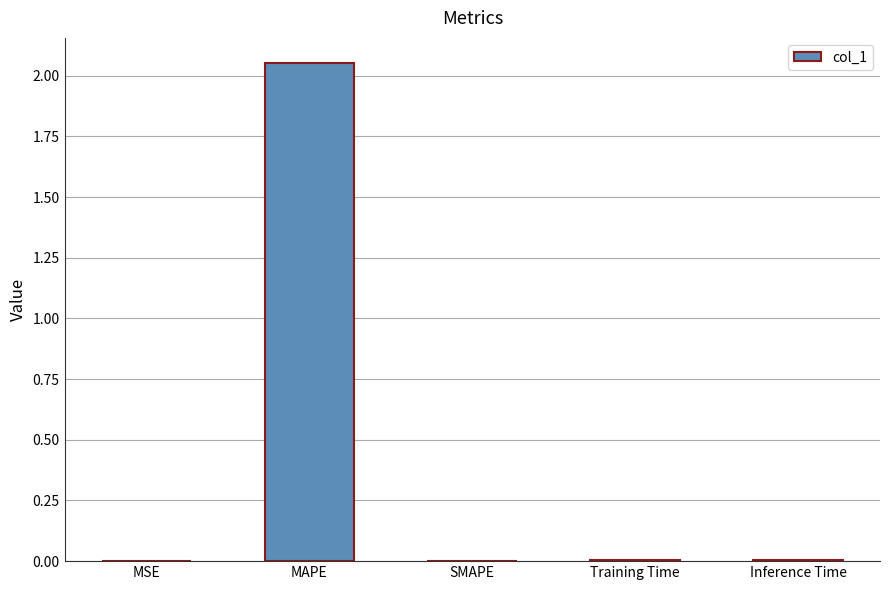

The chart shows a value of 3.4 at MAPE. True or false?

False